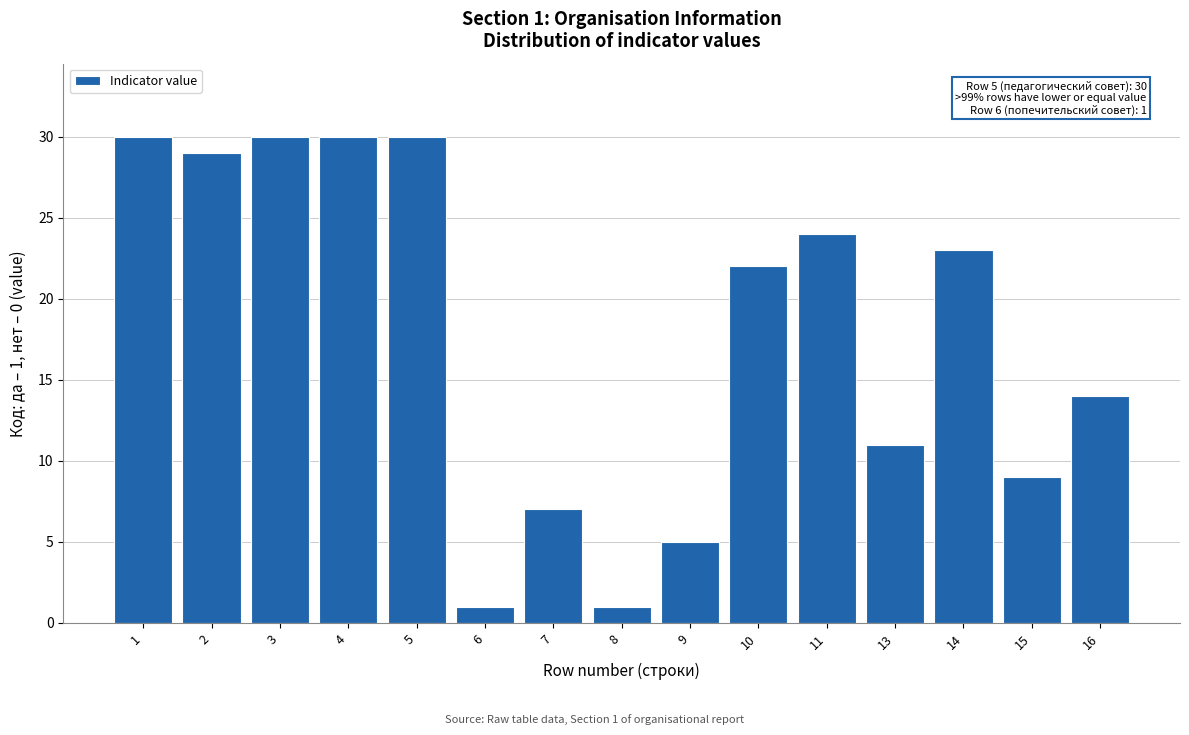

Reading right to left, list all the values displayed in this chart.

16=14	15=9	14=23	13=11	11=24	10=22	9=5	8=1	7=7	6=1	5=30	4=30	3=30	2=29	1=30